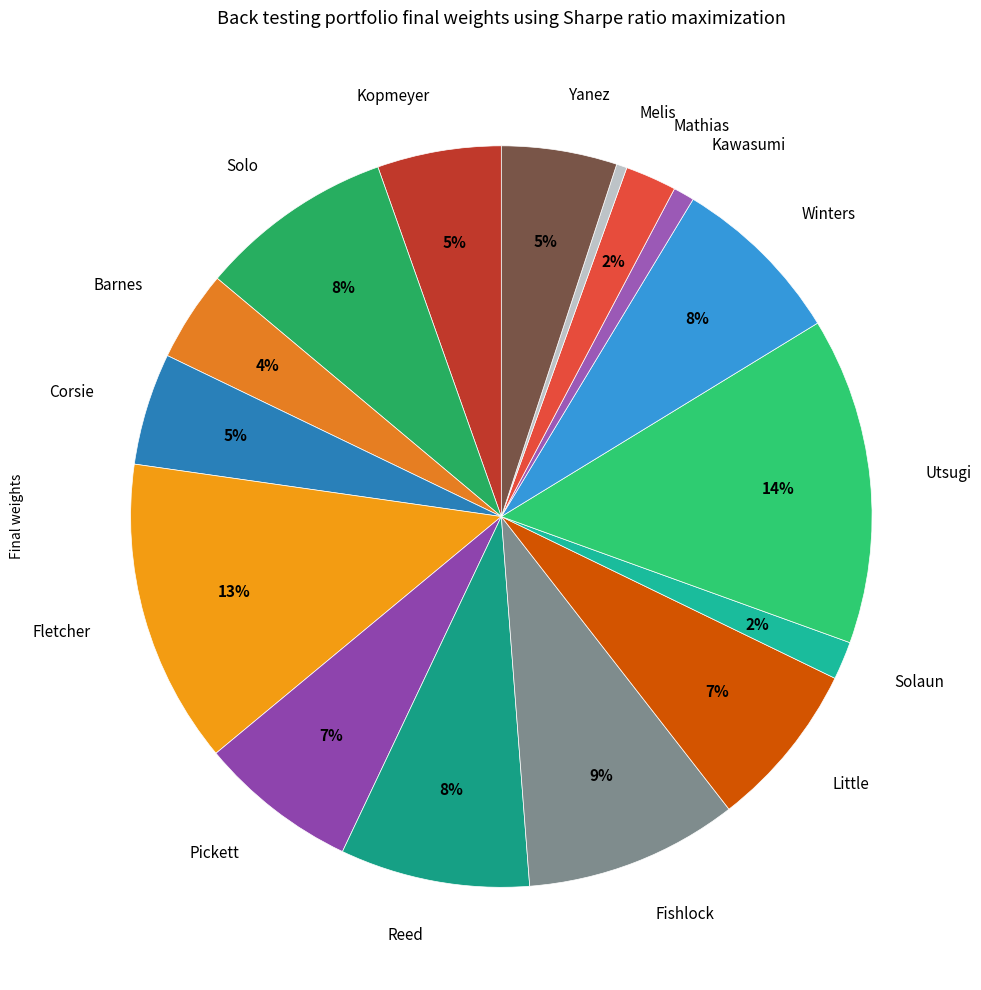

Is the sum of Solo and Melis greater than half?

No